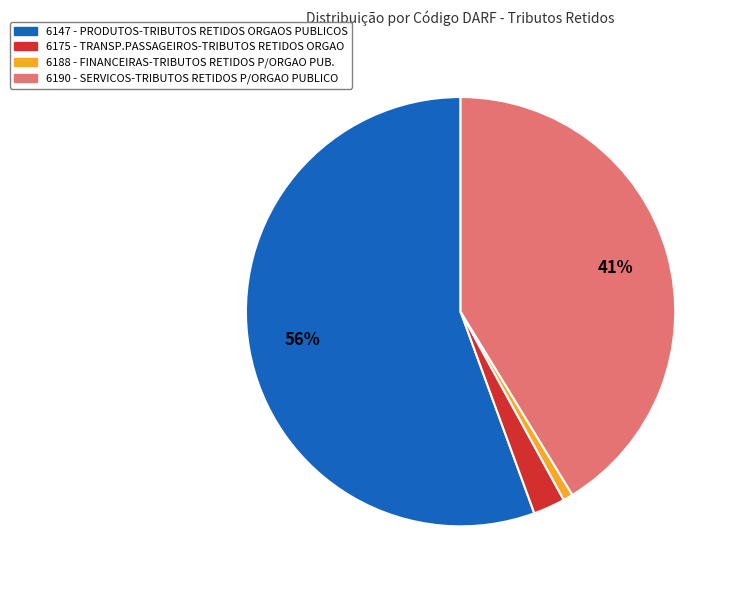

To the nearest percent, what is the difference between the largest and smallest slice percentages?

55%